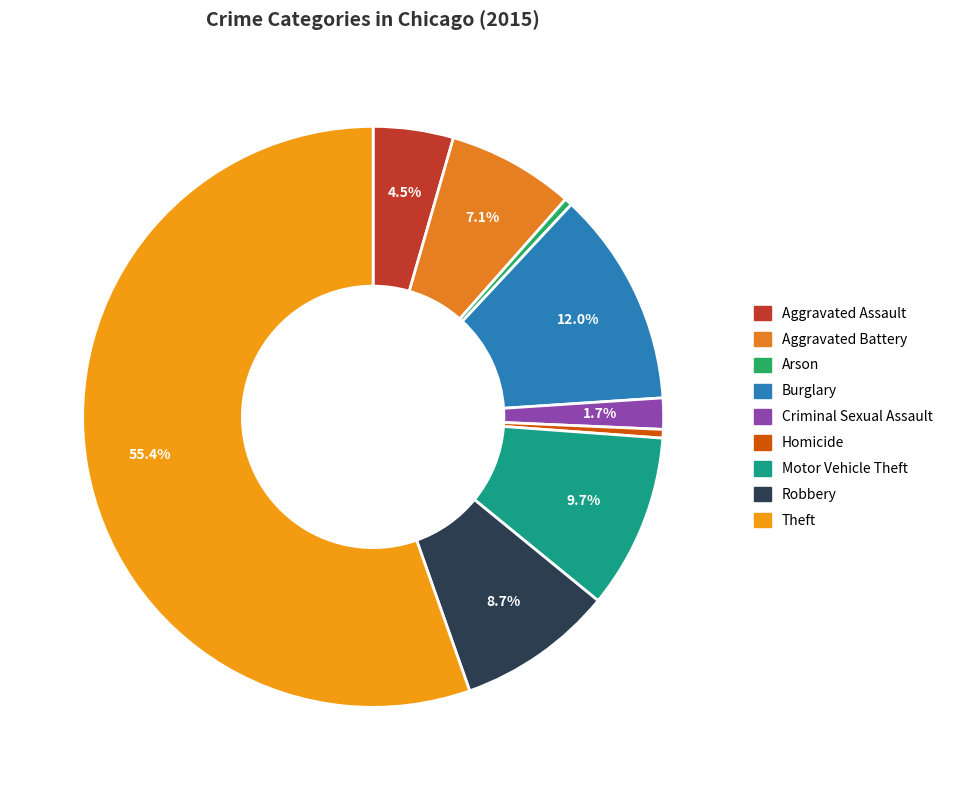

Count the number of slices in the pie.

9